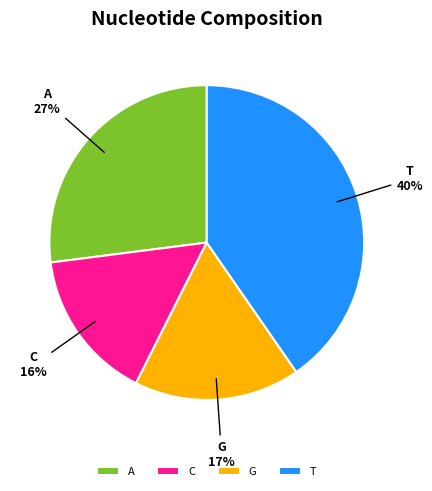

Which category has the biggest portion of the pie?

T